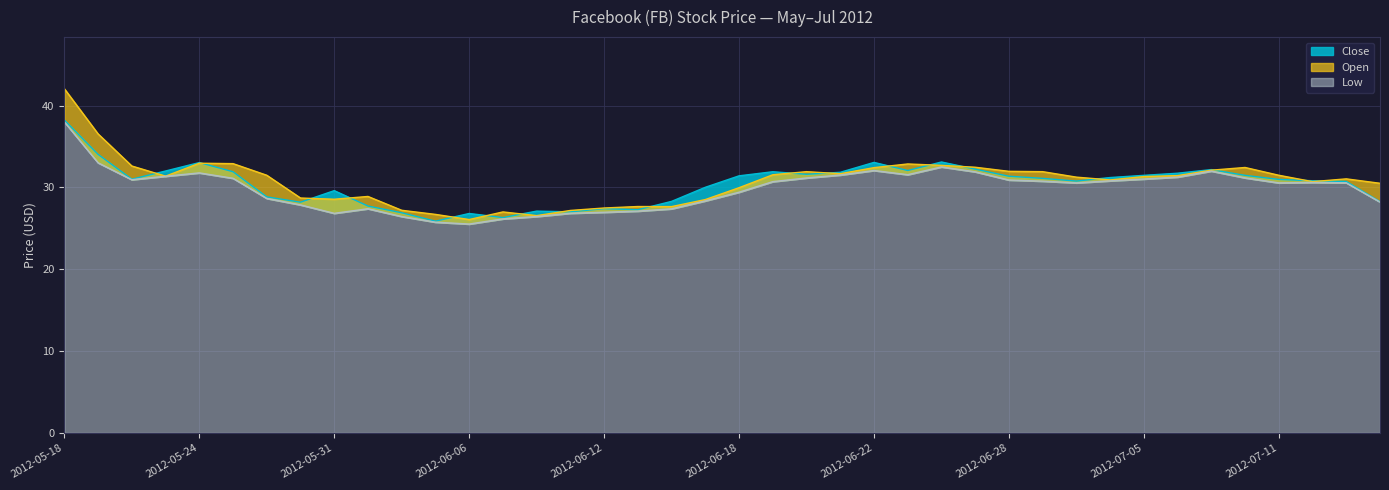

Is the value of Open at 2012-06-06 greater than the value of Close at 2012-06-29?

No